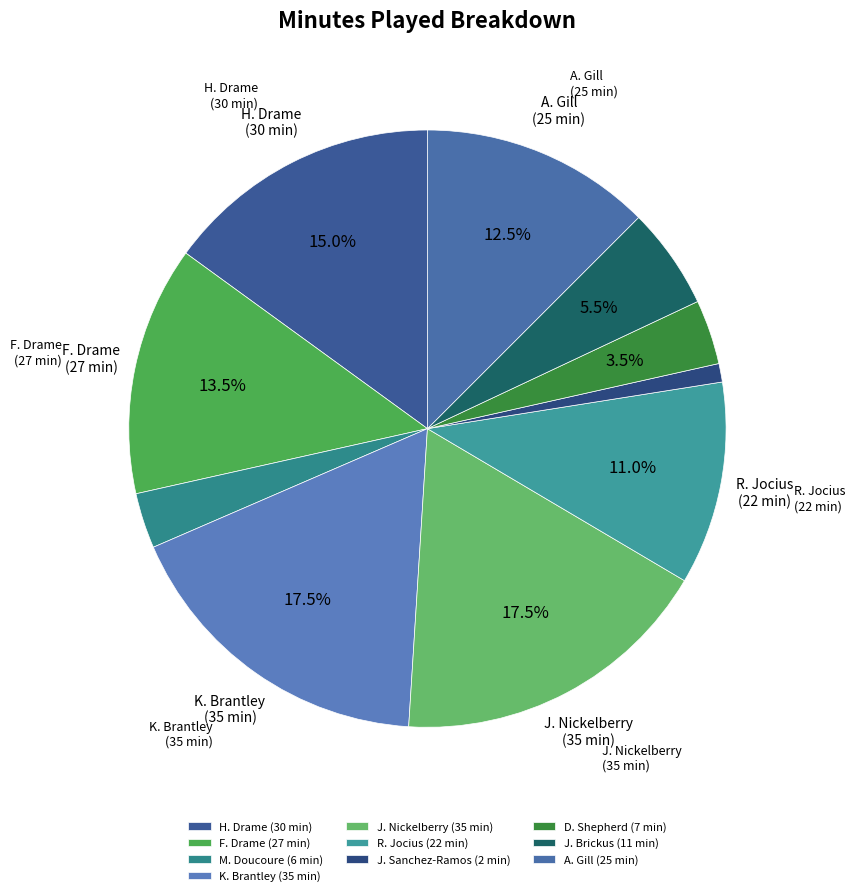

How many slices are in this pie chart?

10